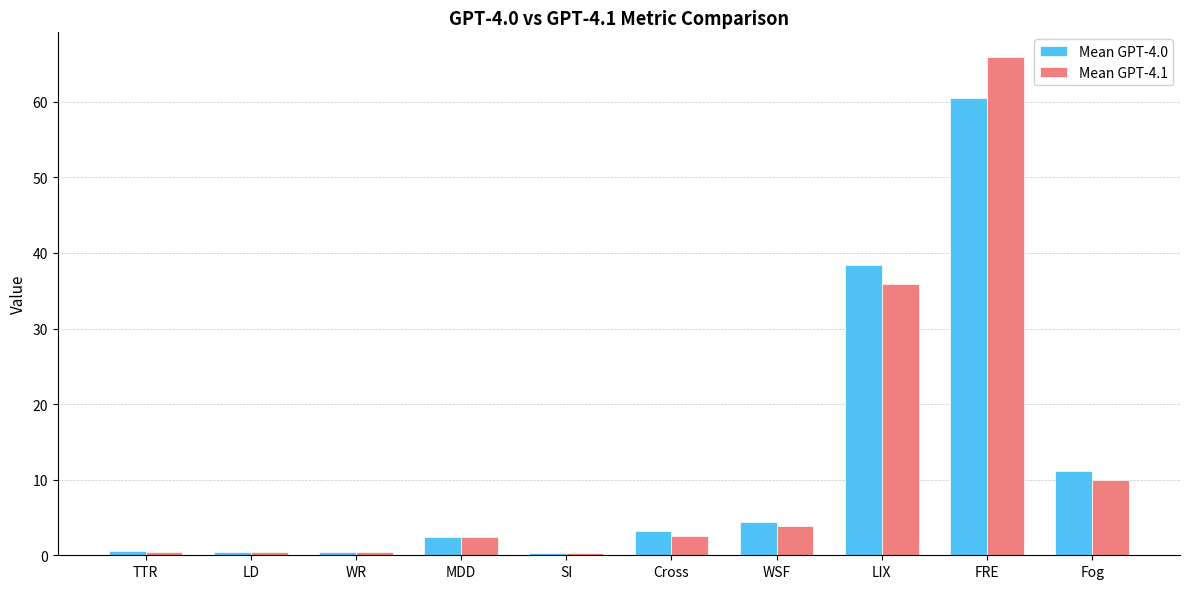

What position from the left is SI?

5